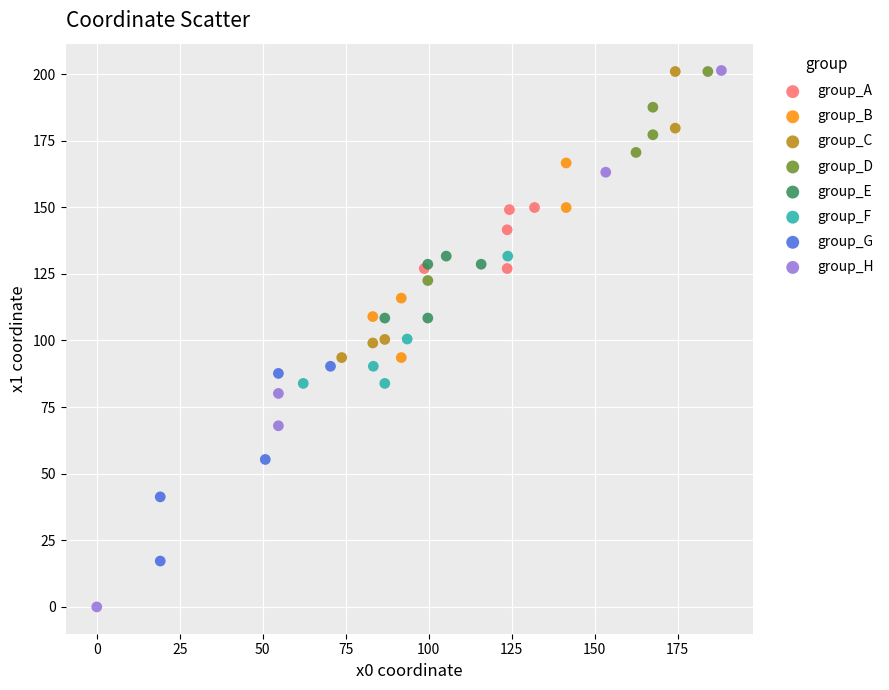

Which series has the widest spread of Y values?

group_H